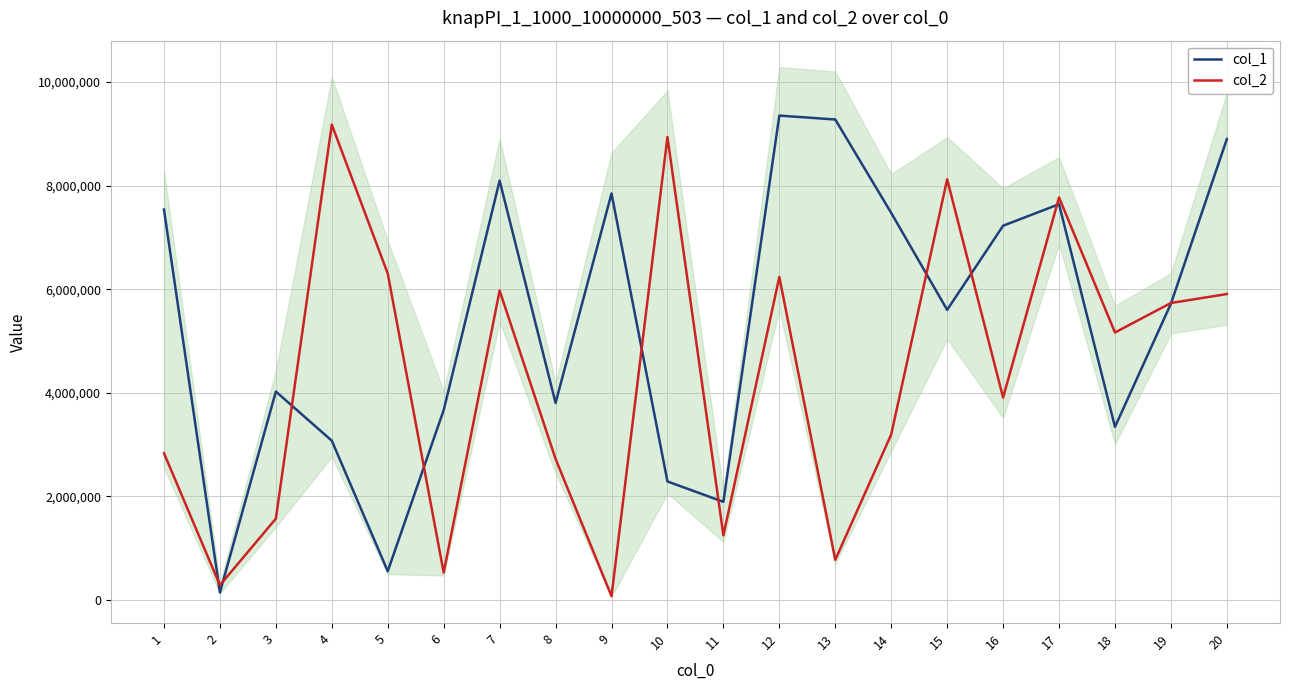

The col_1 series shows 126390 at 5. True or false?

False